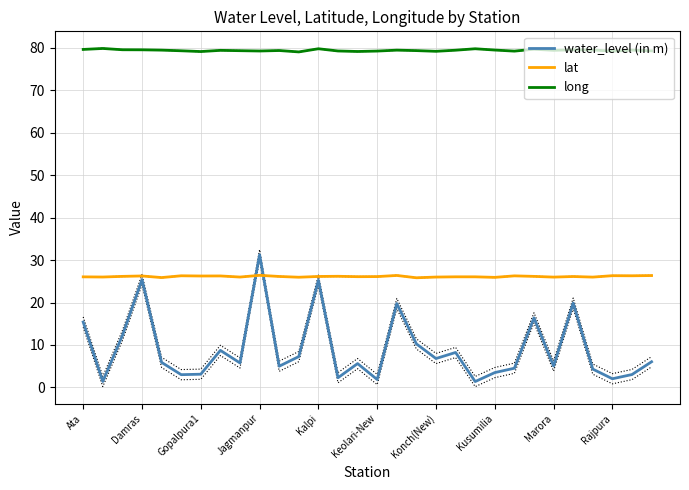

The value of lat at Kalpi is 26.1. True or false?

True